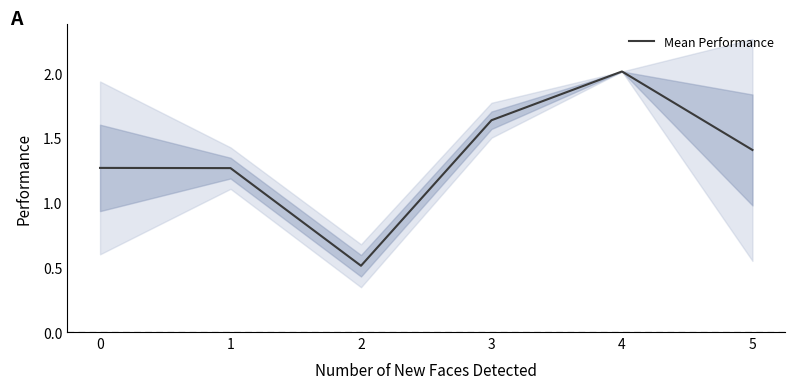

Count the number of data series in this chart.

1